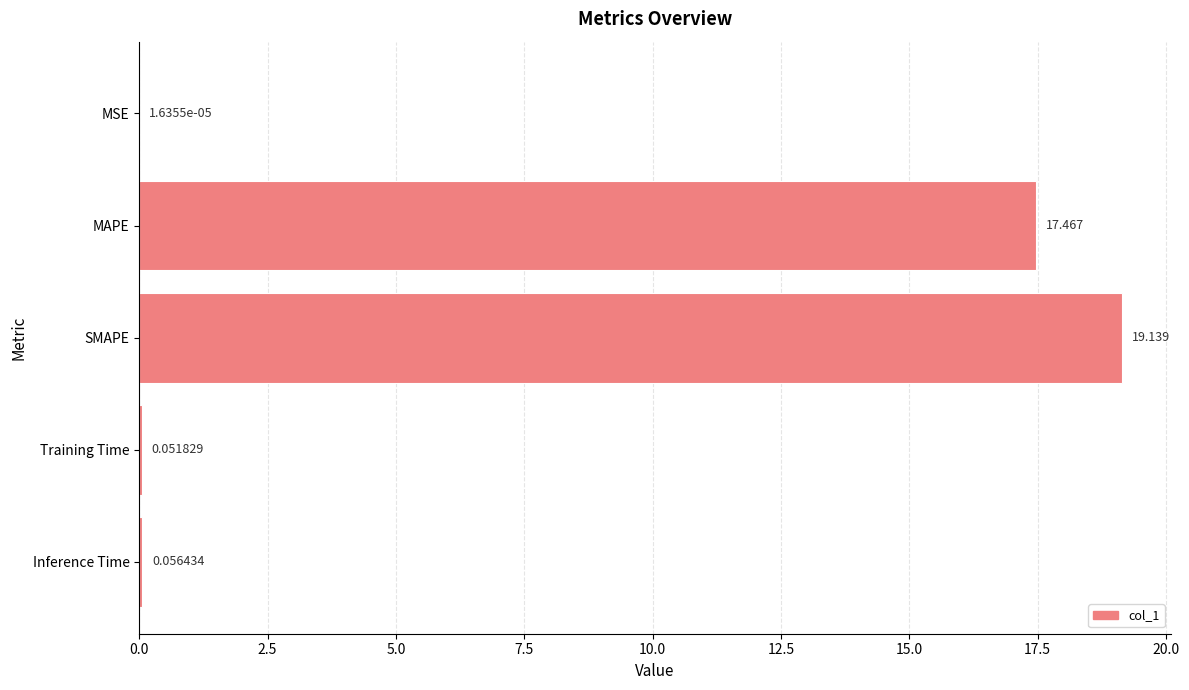

Between Training Time and SMAPE, which is larger?

SMAPE